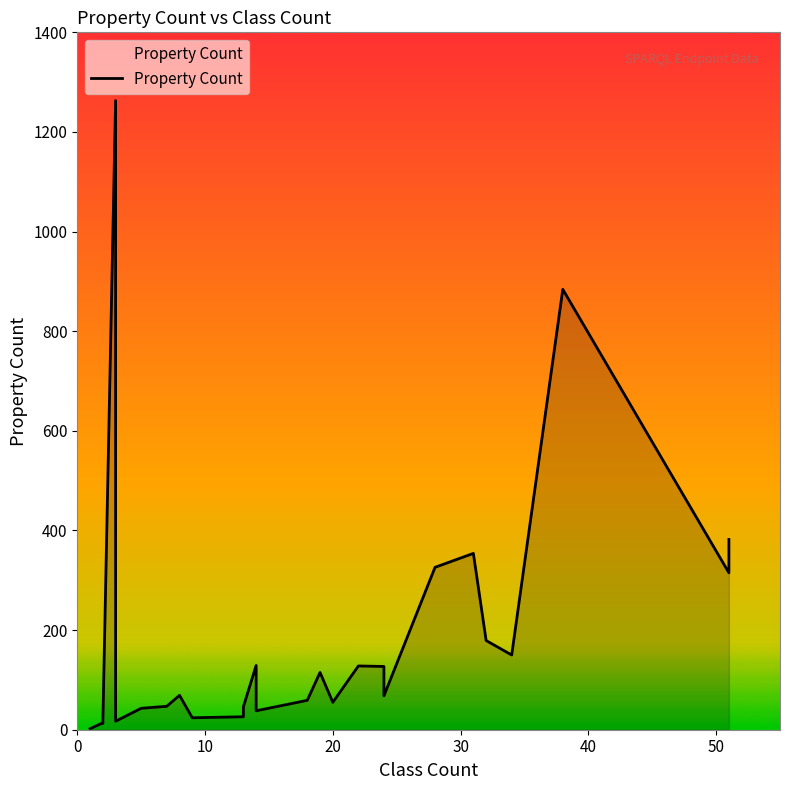

What is the sum of all values?

4898